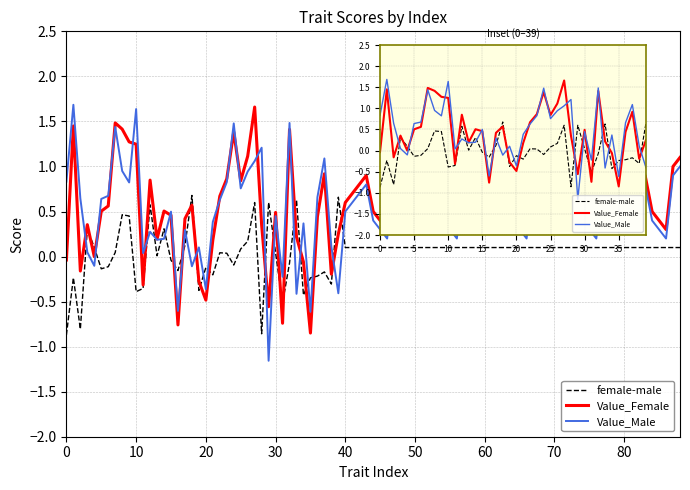

True or false: Value_Female has a value of 0.3 at 39.

True